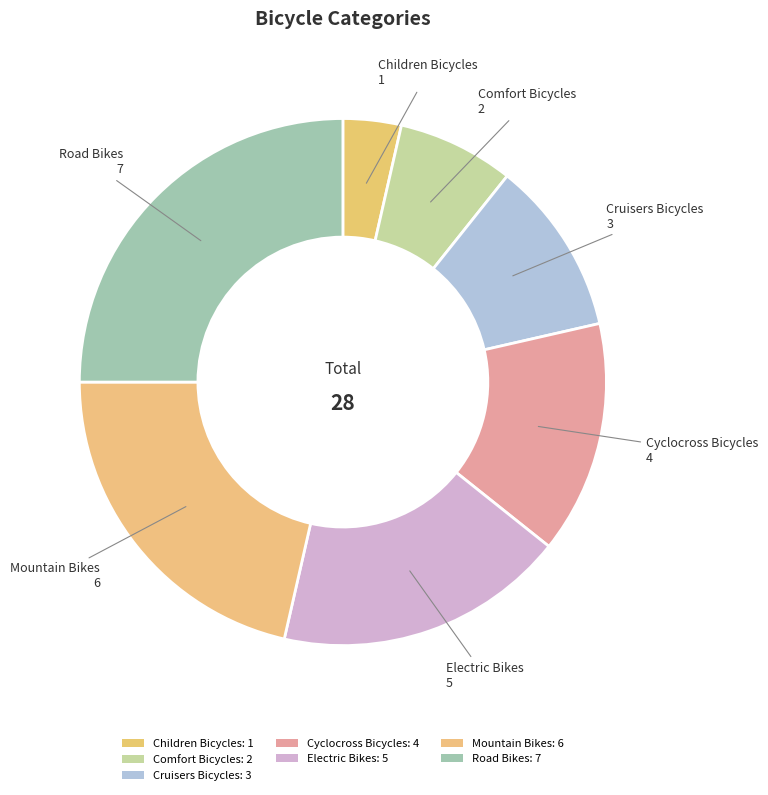

True or false: Mountain Bikes accounts for 7% of the total.

False